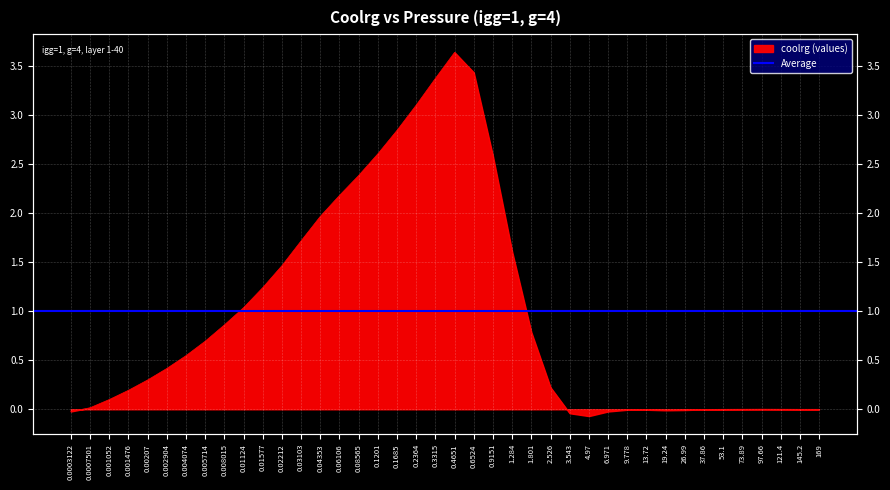

What is the maximum value shown in the chart?

3.6